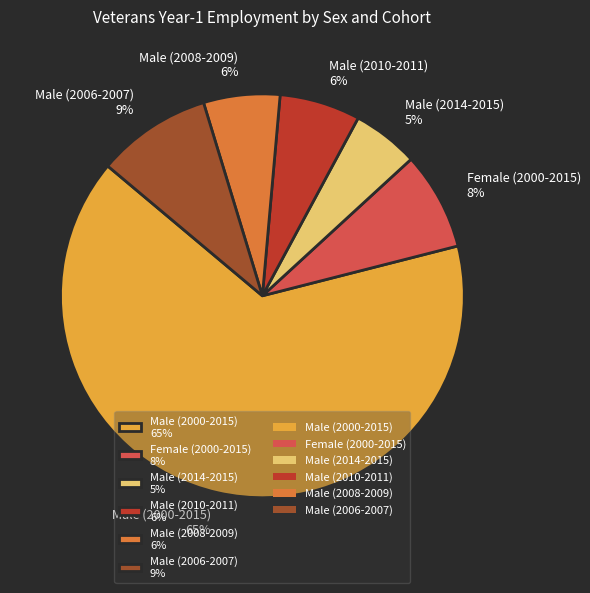

Which category has the smallest portion of the pie?

Male (2014-2015)